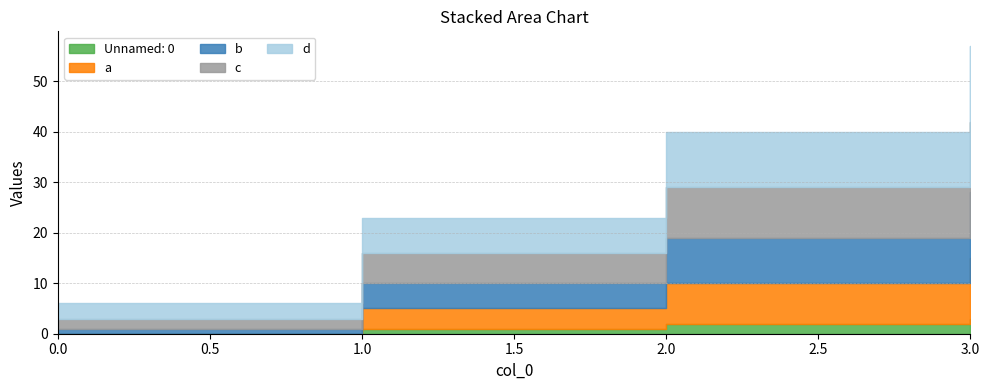

What is the sum of the c values at 0 and 3?

16